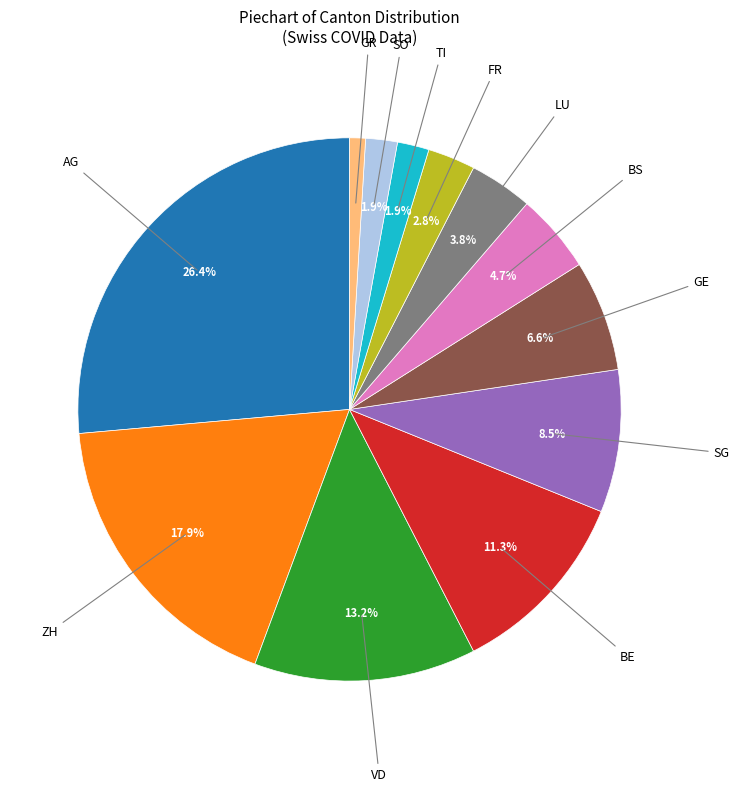

Which has a higher value, SO or AG?

AG